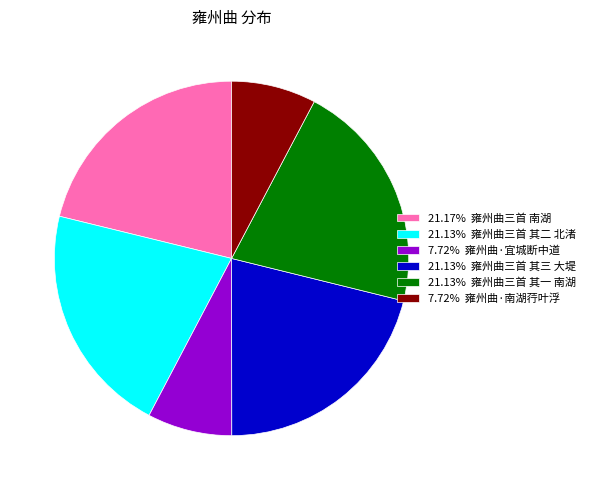

Is there a majority slice in this chart?

No